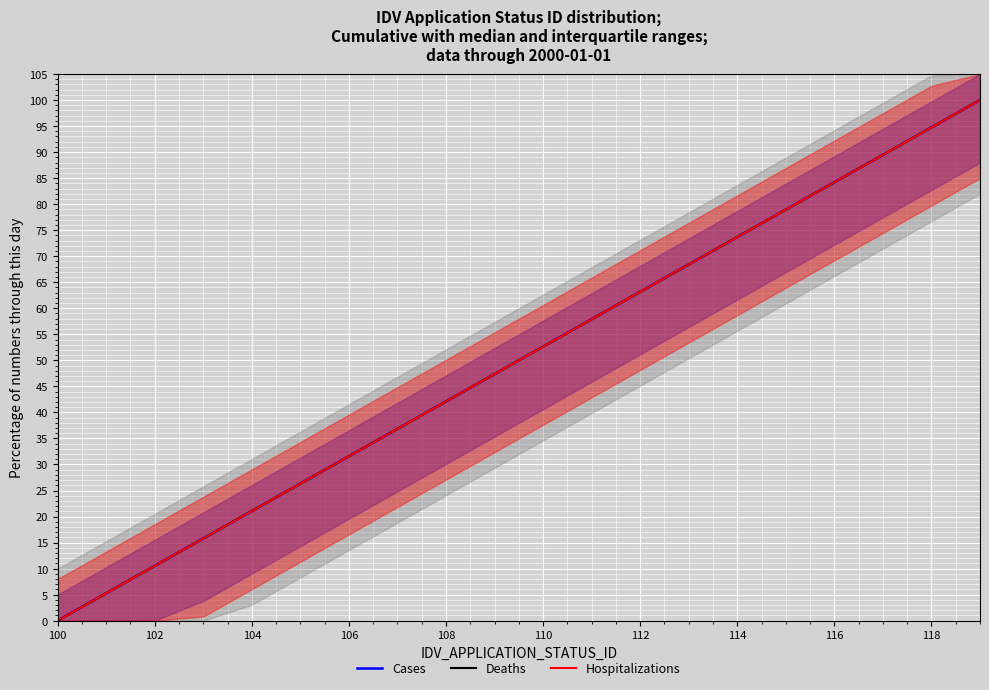

The value of Cases at 108 is 73.5. True or false?

False